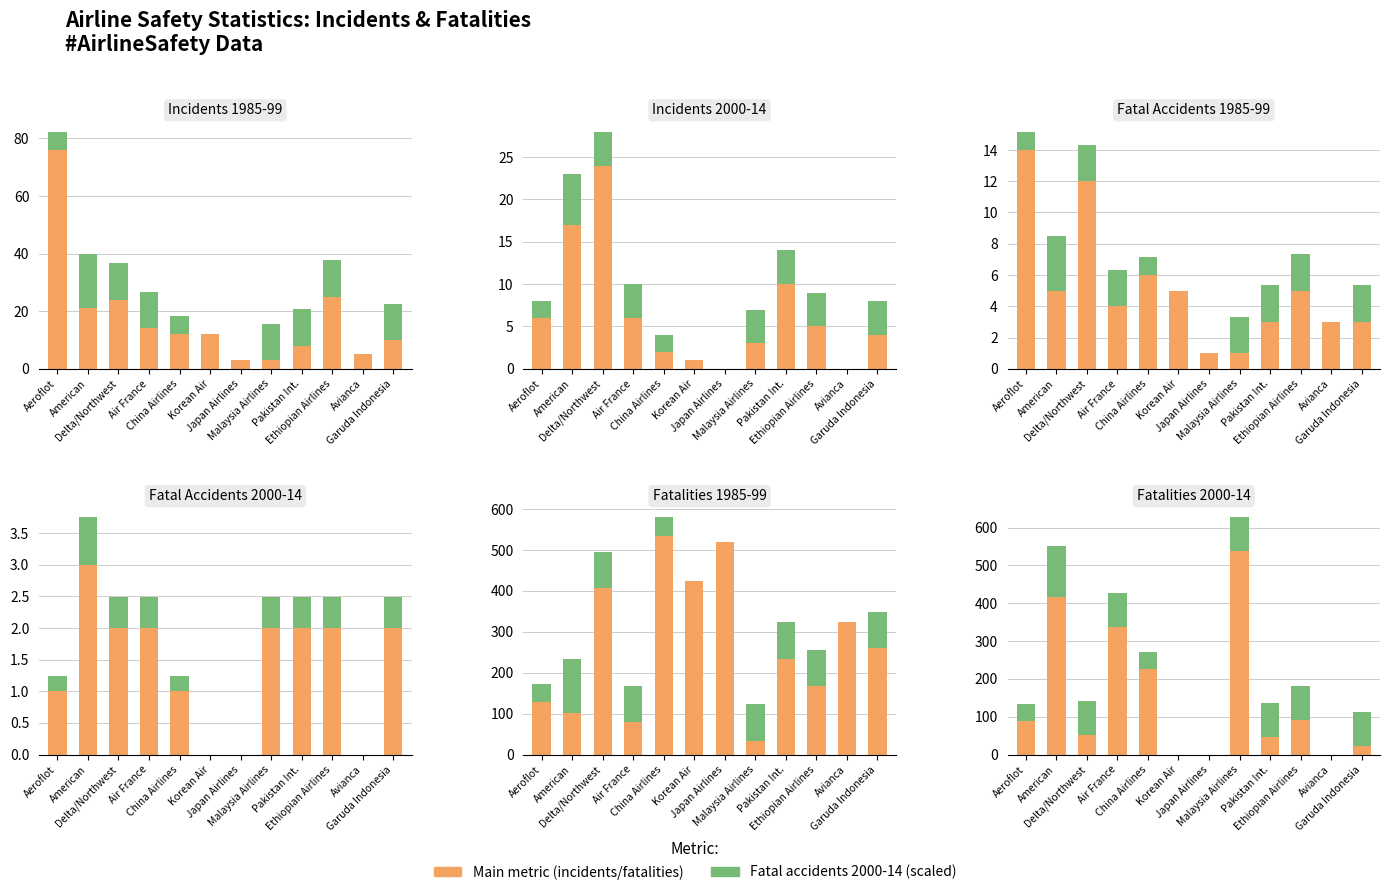

What is the value of the Fatal acc. 00-14 (scaled) bar at the 4th from the left?

89.5